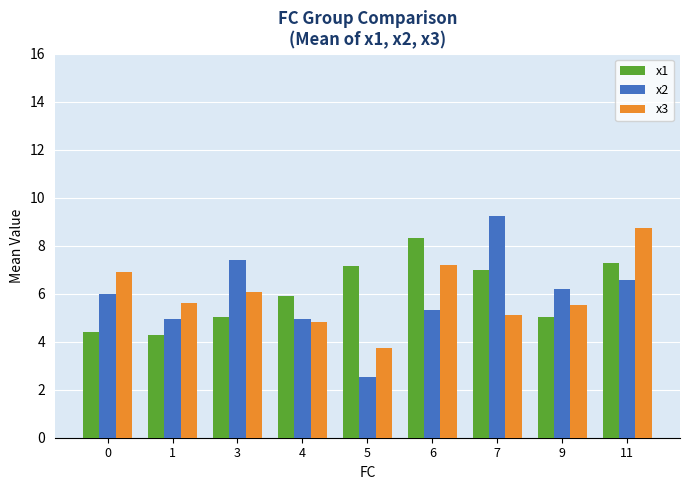

How many groups of bars are there?

9